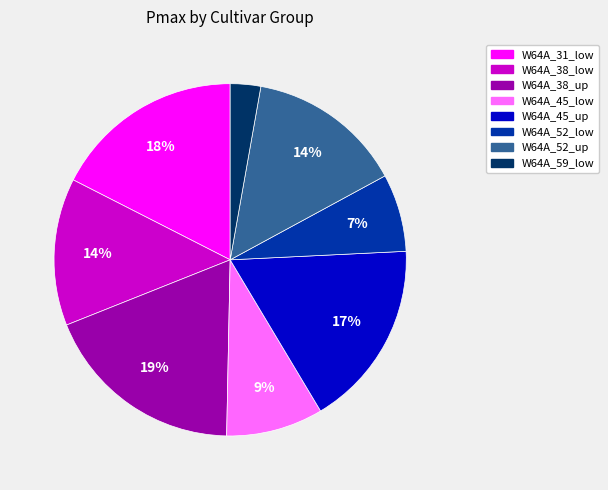

To the nearest percent, what is the average slice percentage?

12%